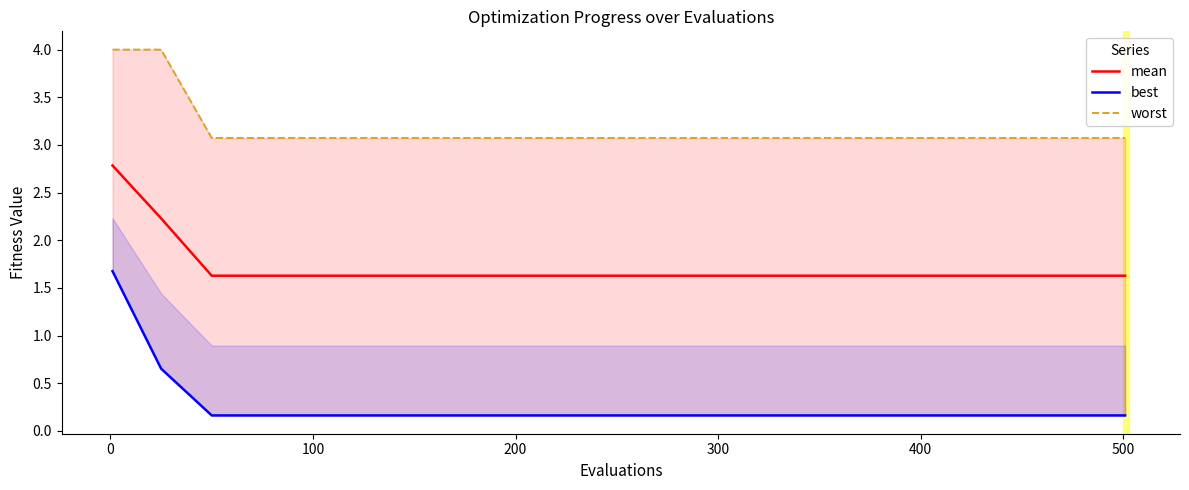

Reading left to right, list all the values displayed in this chart.

mean: 2.8	2.2	1.6	1.6	1.6	1.6	1.6	1.6	1.6	1.6	1.6	1.6	1.6	1.6	1.6	1.6	1.6	1.6	1.6	1.6	1.6
best: 1.7	0.7	0.2	0.2	0.2	0.2	0.2	0.2	0.2	0.2	0.2	0.2	0.2	0.2	0.2	0.2	0.2	0.2	0.2	0.2	0.2
worst: 4.0	4.0	3.1	3.1	3.1	3.1	3.1	3.1	3.1	3.1	3.1	3.1	3.1	3.1	3.1	3.1	3.1	3.1	3.1	3.1	3.1